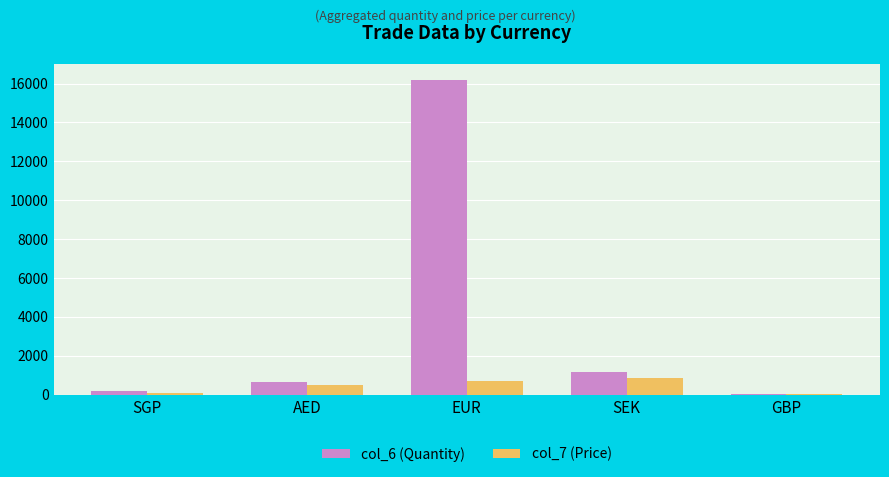

What is the total value across all series at EUR?

16871.1